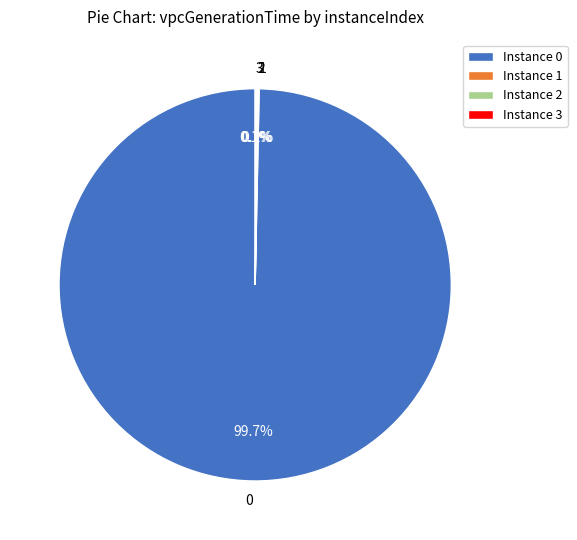

Is there a majority slice in this chart?

Yes